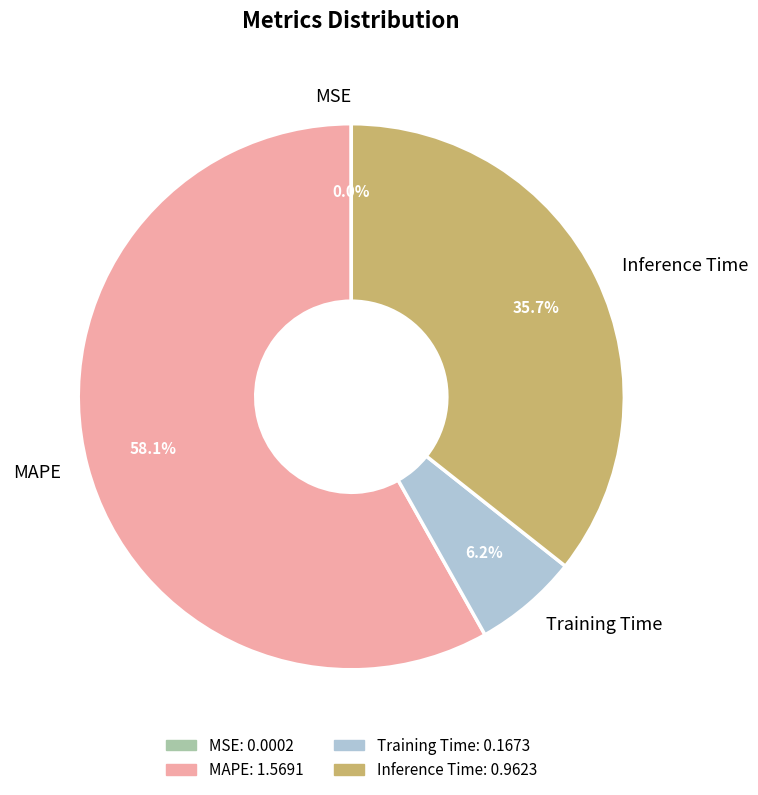

The Inference Time slice represents 36% of the pie. True or false?

True